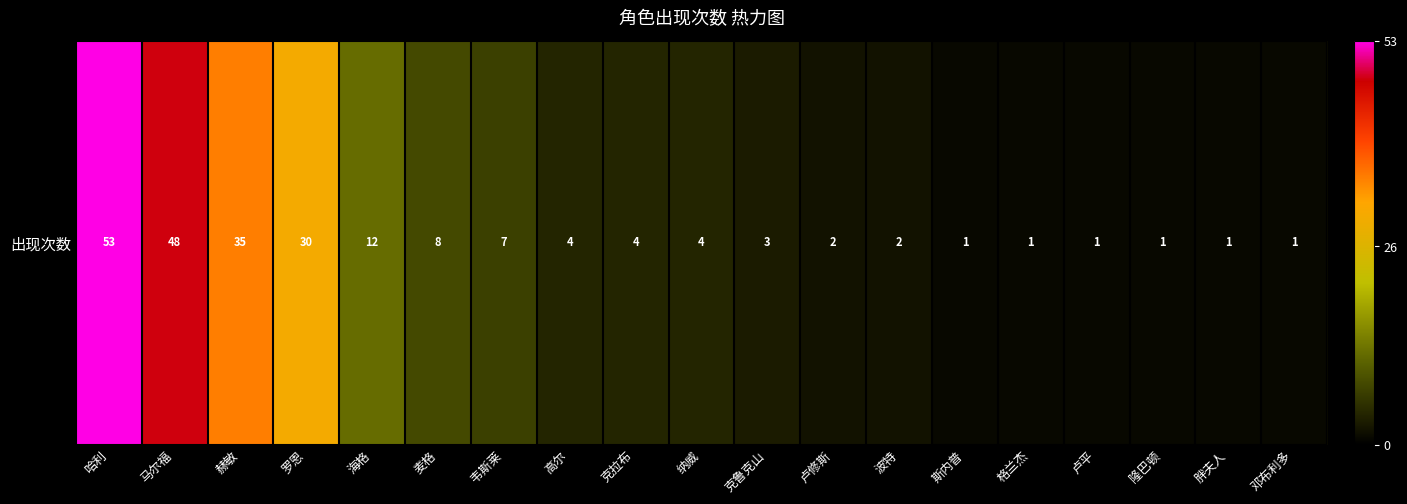

Reading left to right, list all the values displayed in this chart.

53	48	35	30	12	8	7	4	4	4	3	2	2	1	1	1	1	1	1